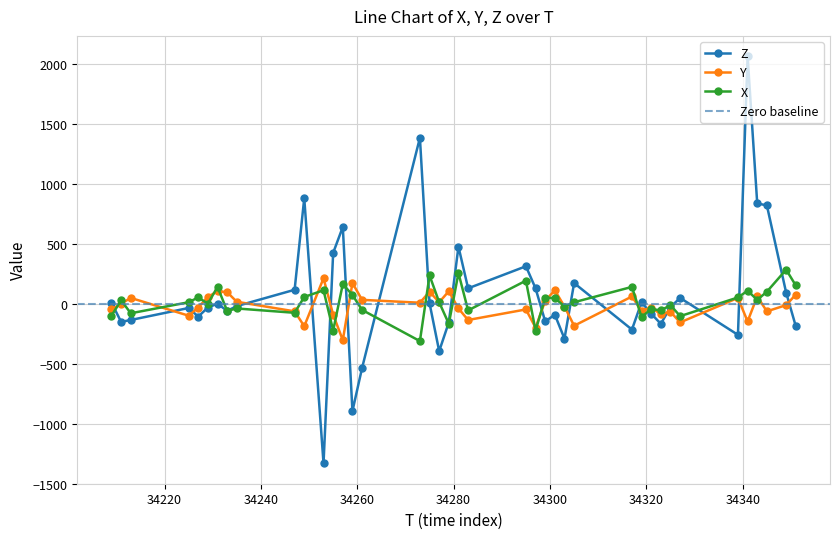

How many lines are shown in the chart?

3